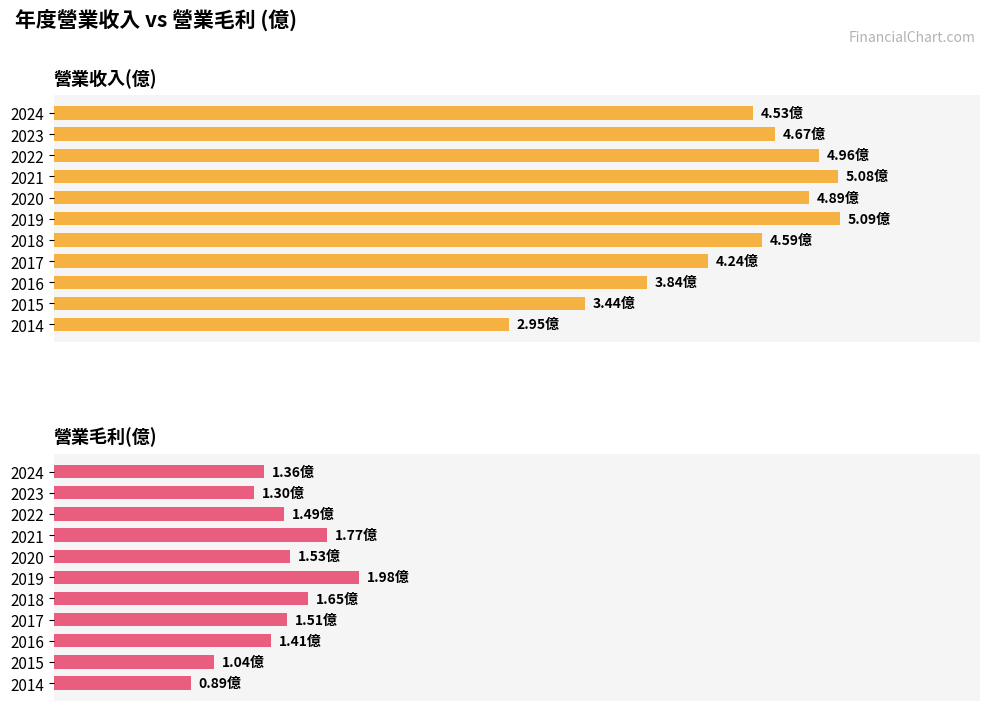

Is the value of 營業收入(億) at 2018 greater than the value of 營業毛利(億) at 2018?

Yes